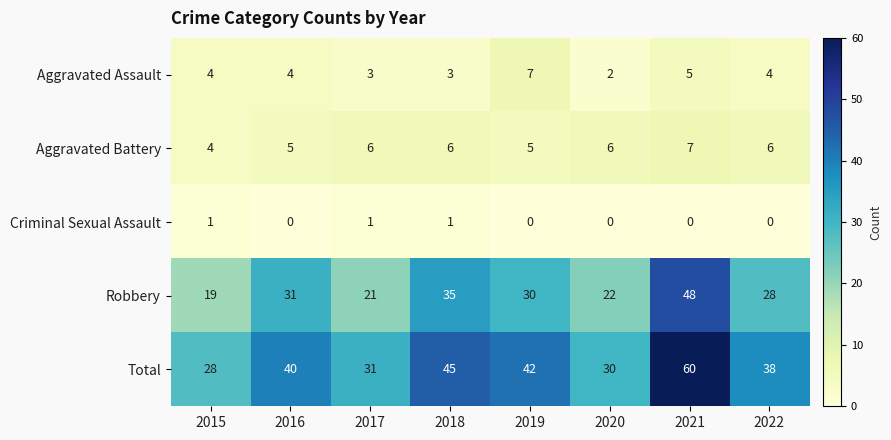

What is the difference between the maximum and minimum values in the Aggravated Battery series?

3